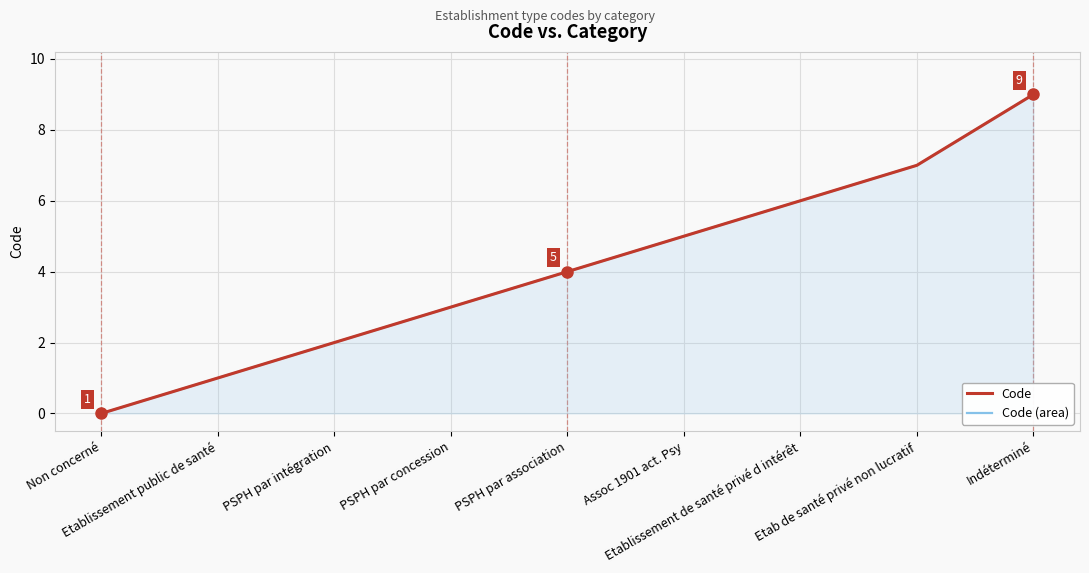

True or false: Code and Code (area) cross at least once.

False